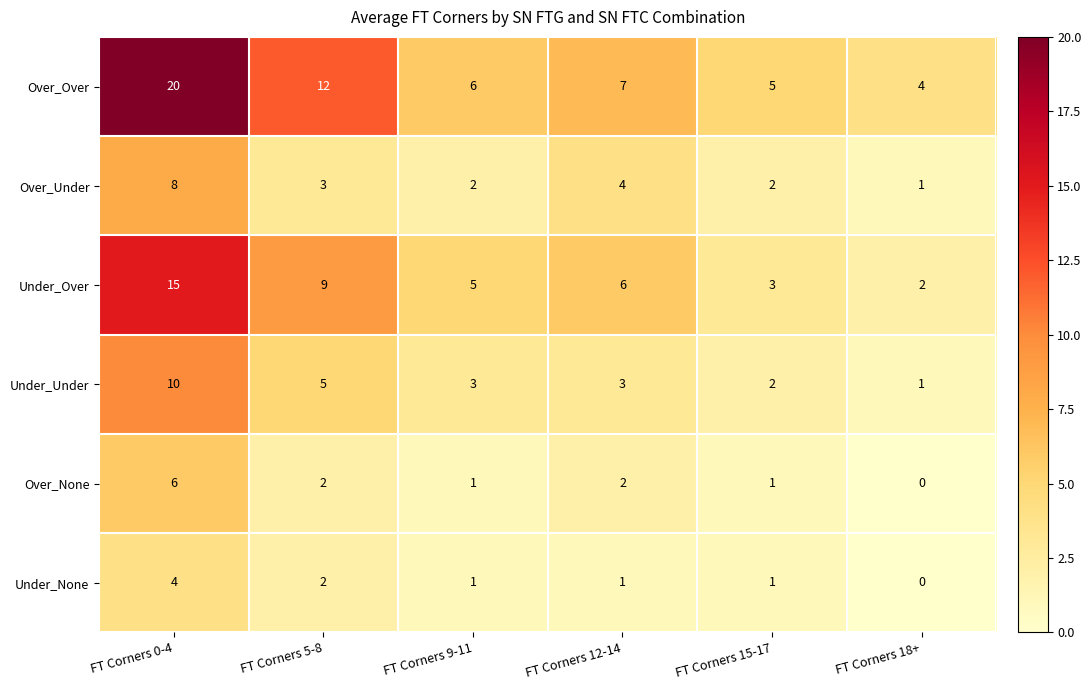

How many distinct data groups are displayed?

6